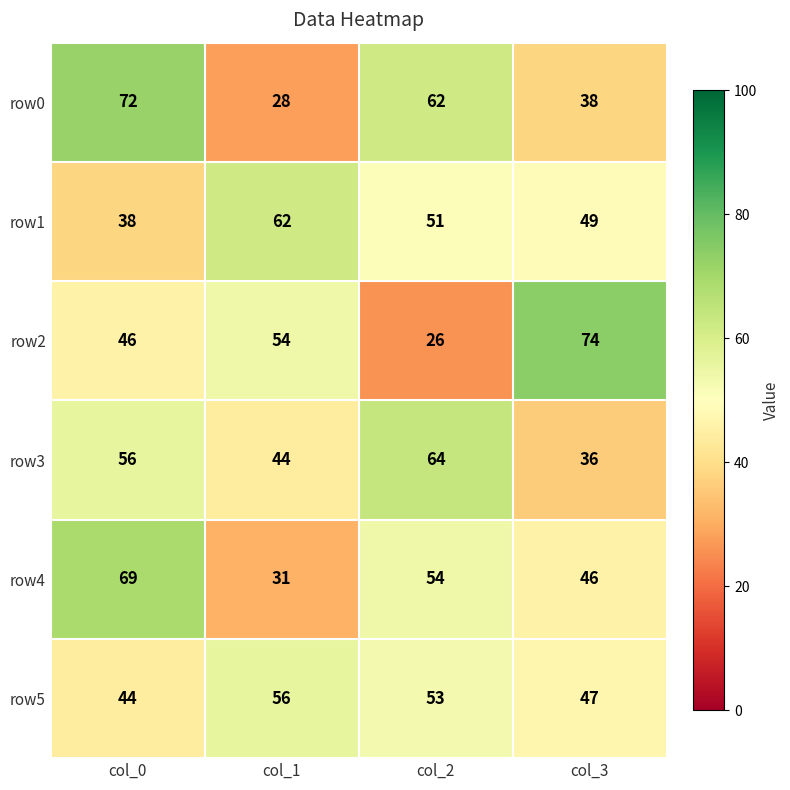

How many series are shown in this chart?

6